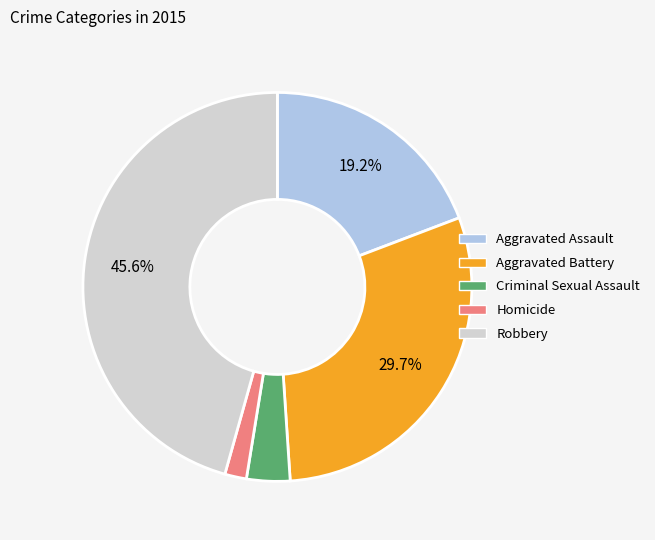

To the nearest percent, what portion does Robbery represent?

46%